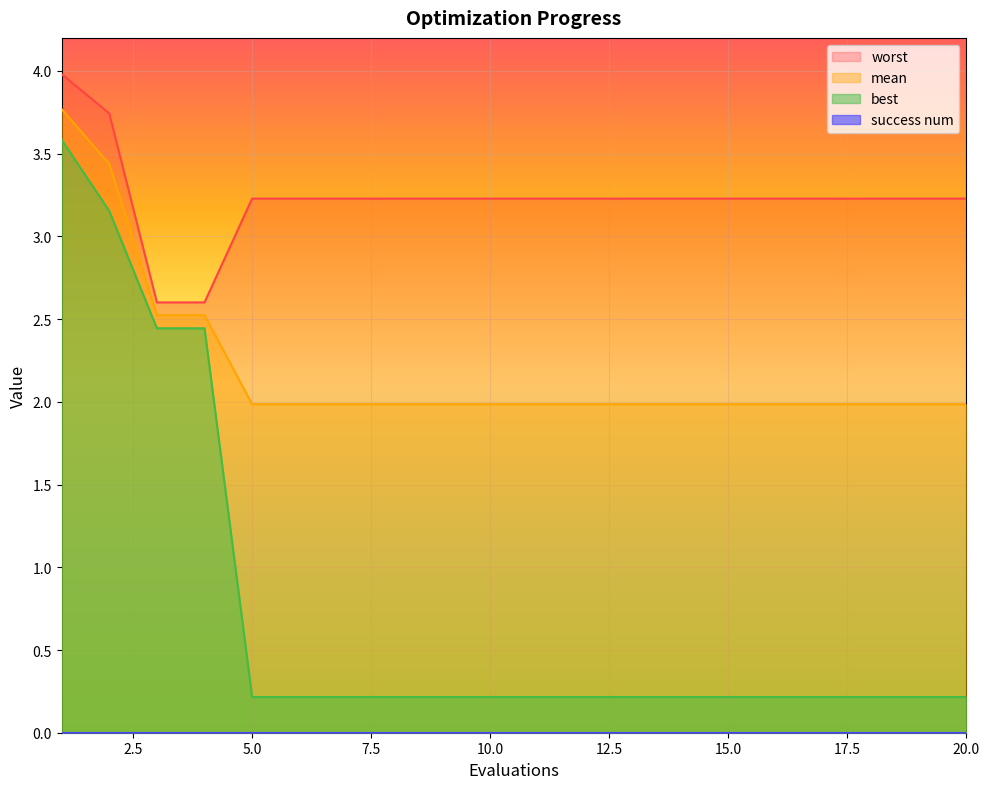

True or false: worst has more than 1 interior local peaks.

False